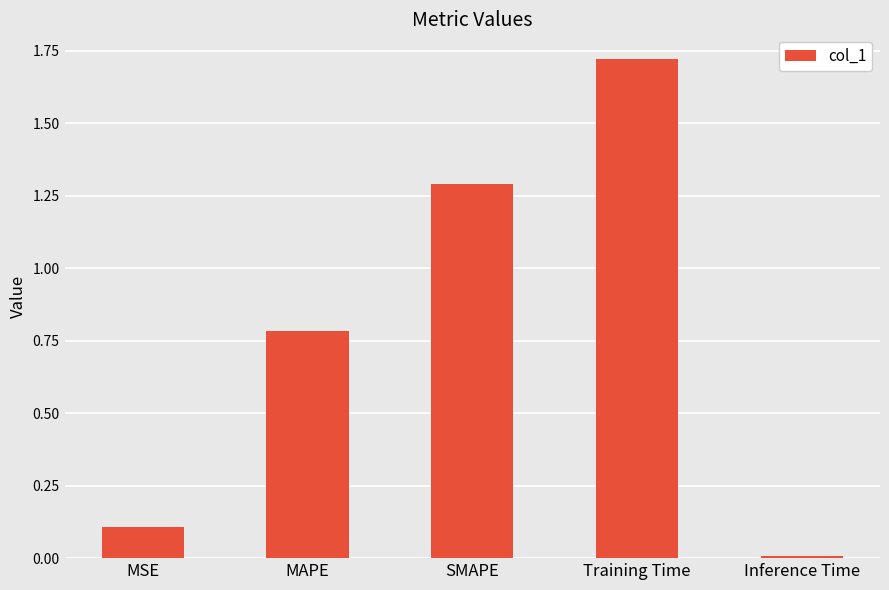

What is the change in value from MSE to SMAPE?

+1.2